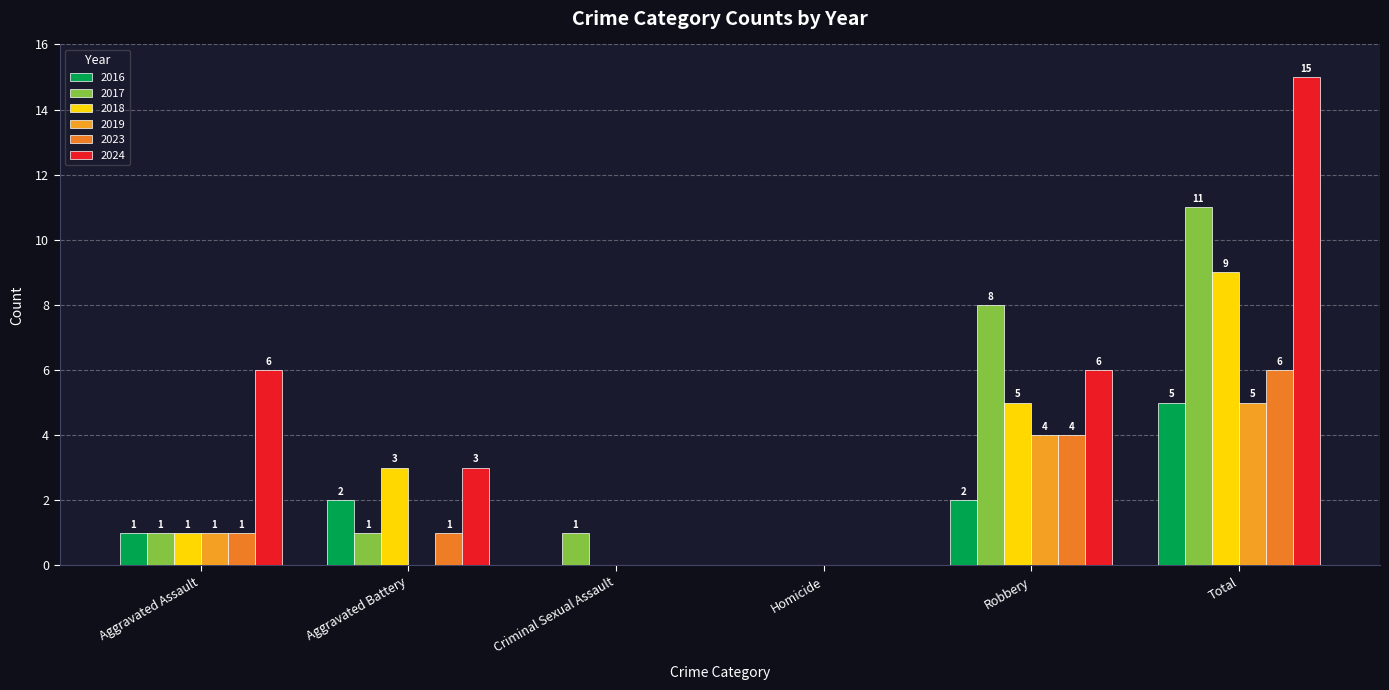

Count the number of data series in this chart.

6